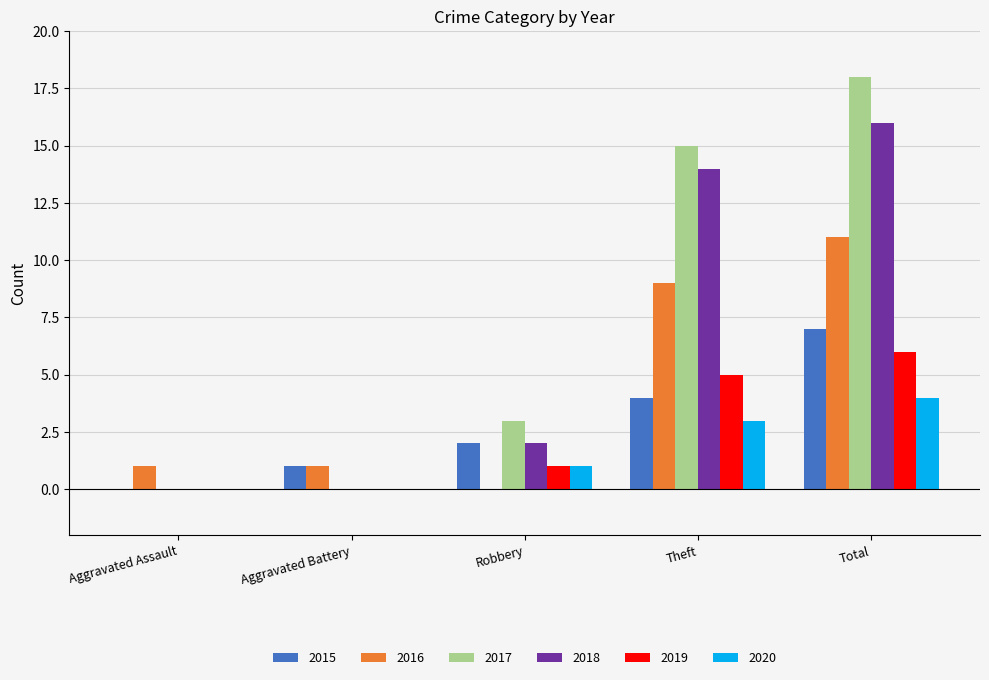

Count the 2020 values in the range 0 to 3.

4